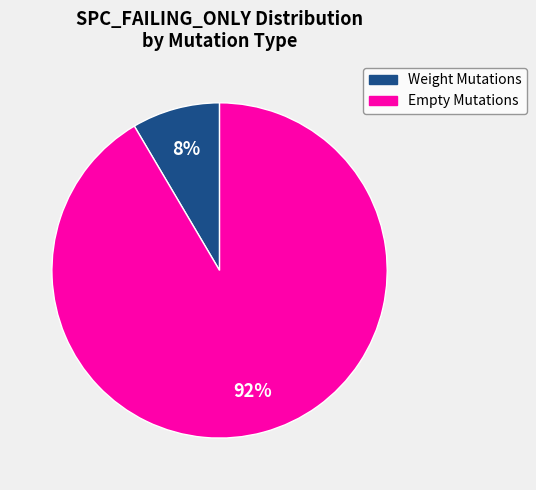

To the nearest percent, what is the average slice percentage?

50%